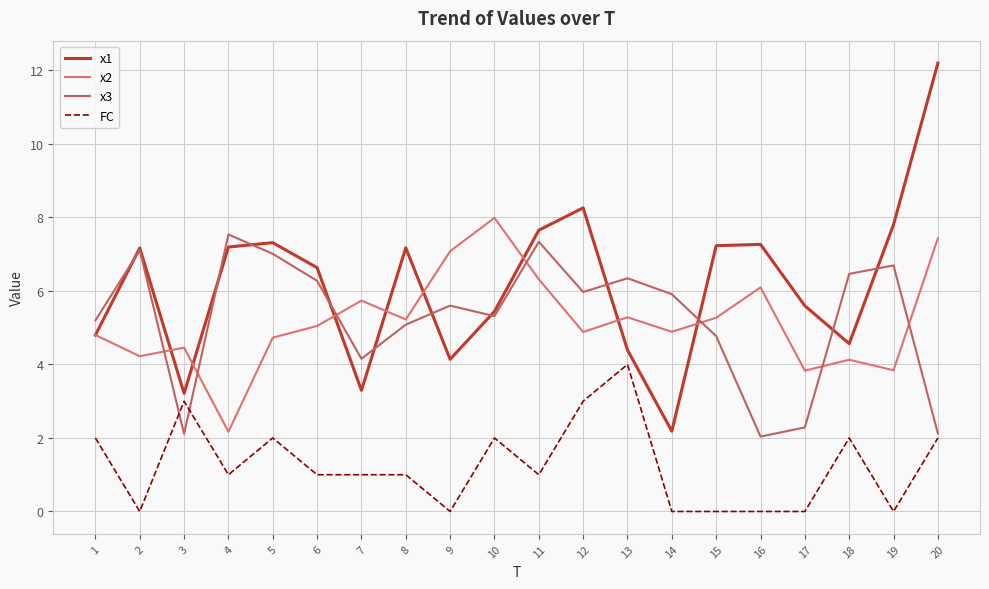

True or false: FC has a value of 2.0 at 1.

True